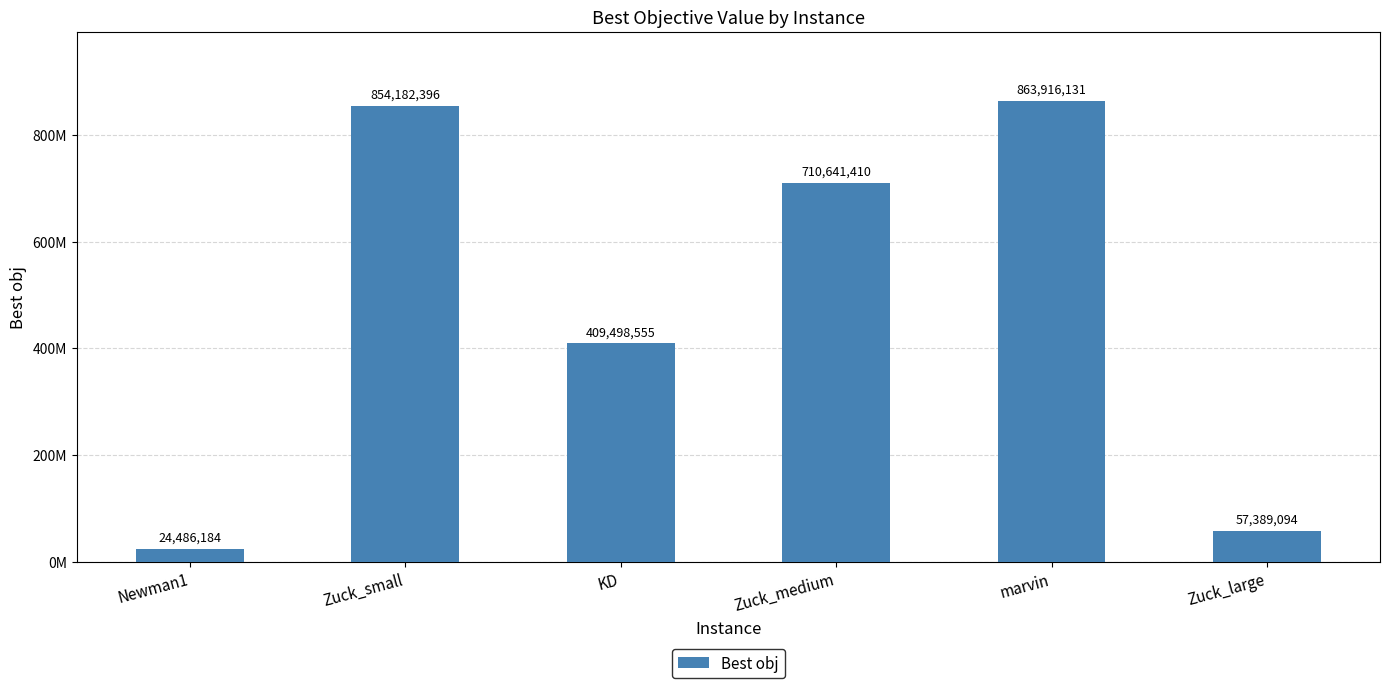

What is the label of the 3rd bar from the right?

Zuck_medium